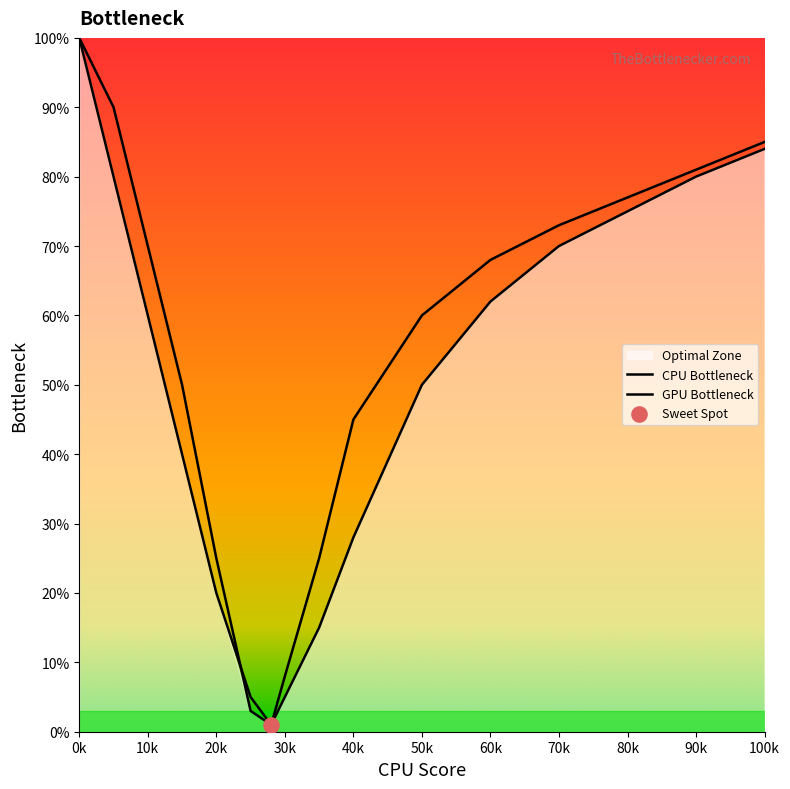

At how many categories does at least one series exceed 85?

2